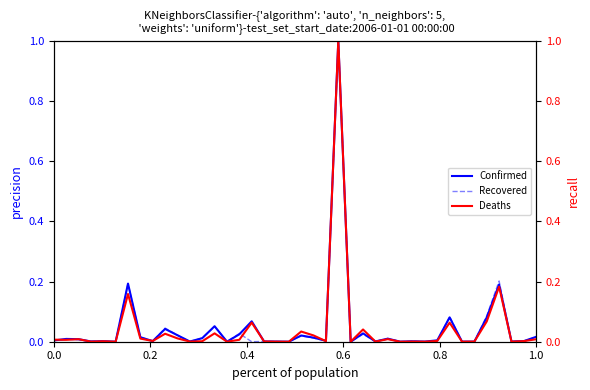

How many lines are shown in the chart?

3